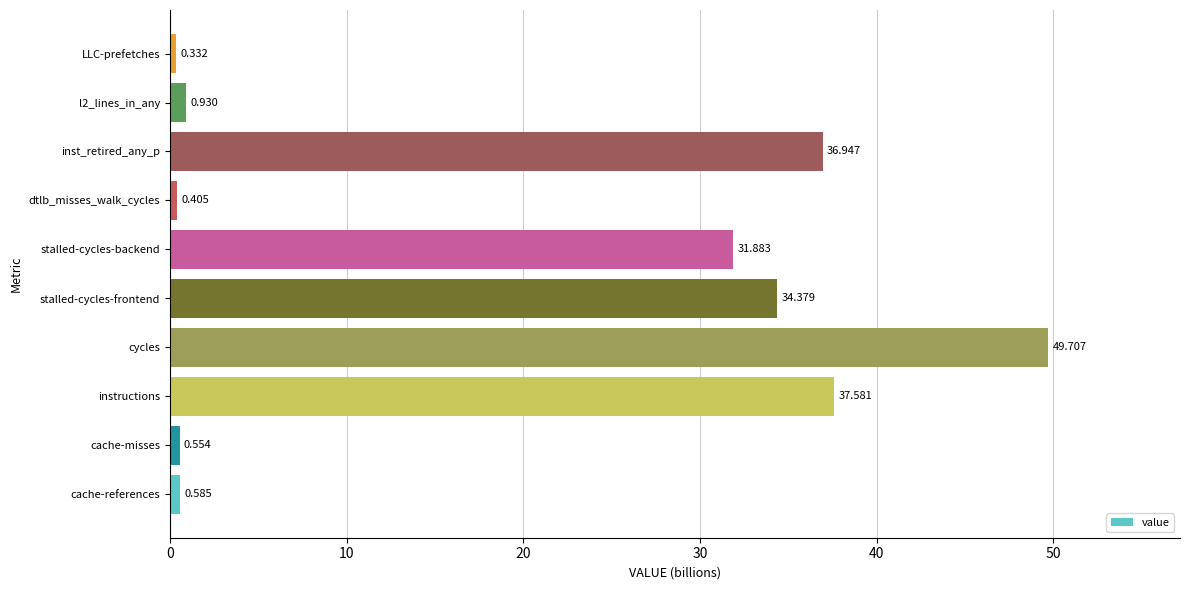

How many data points does each series have?

10